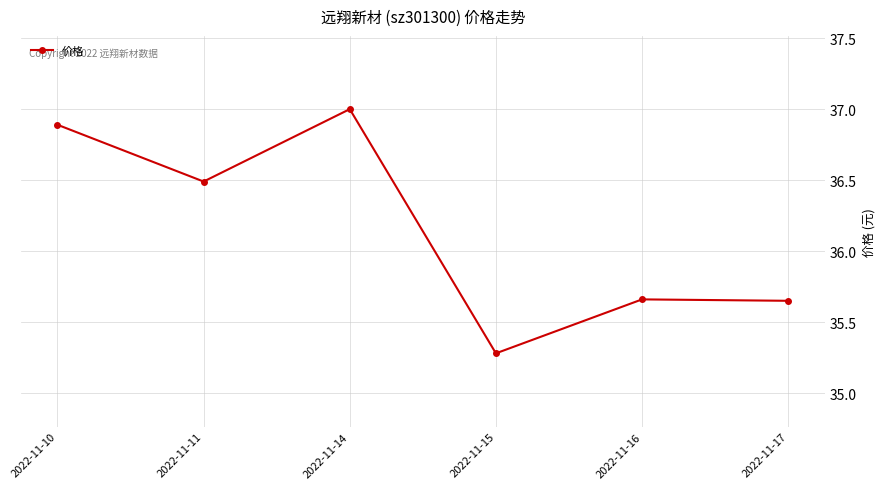

What is the average value?

36.2